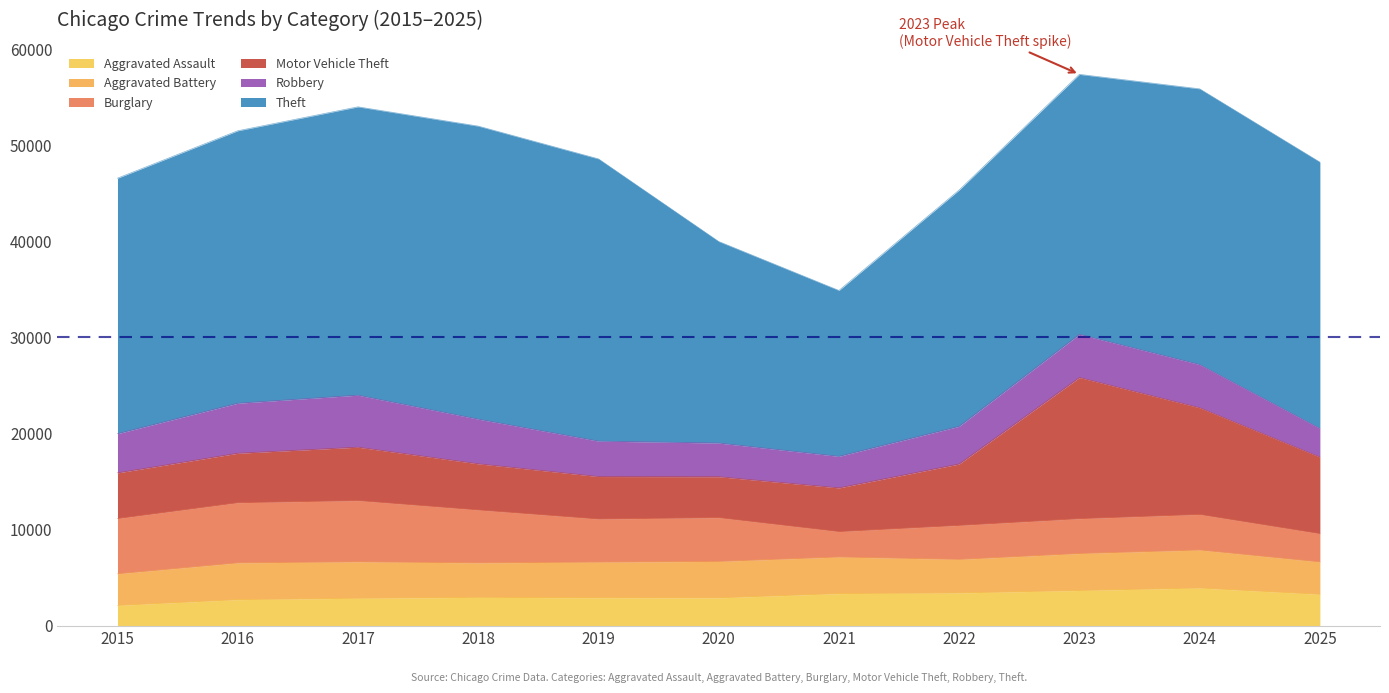

How many values in the Robbery series exceed 4076?

5